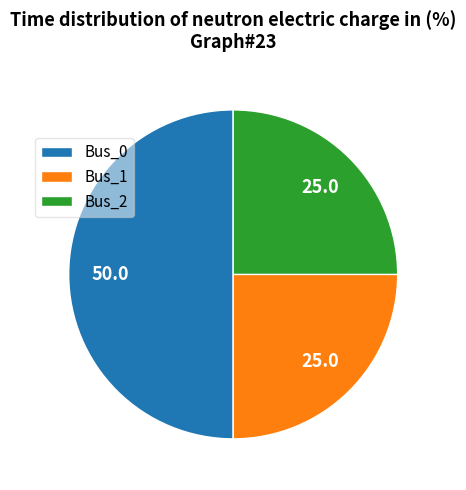

True or false: Bus_0 accounts for 40% of the total.

False